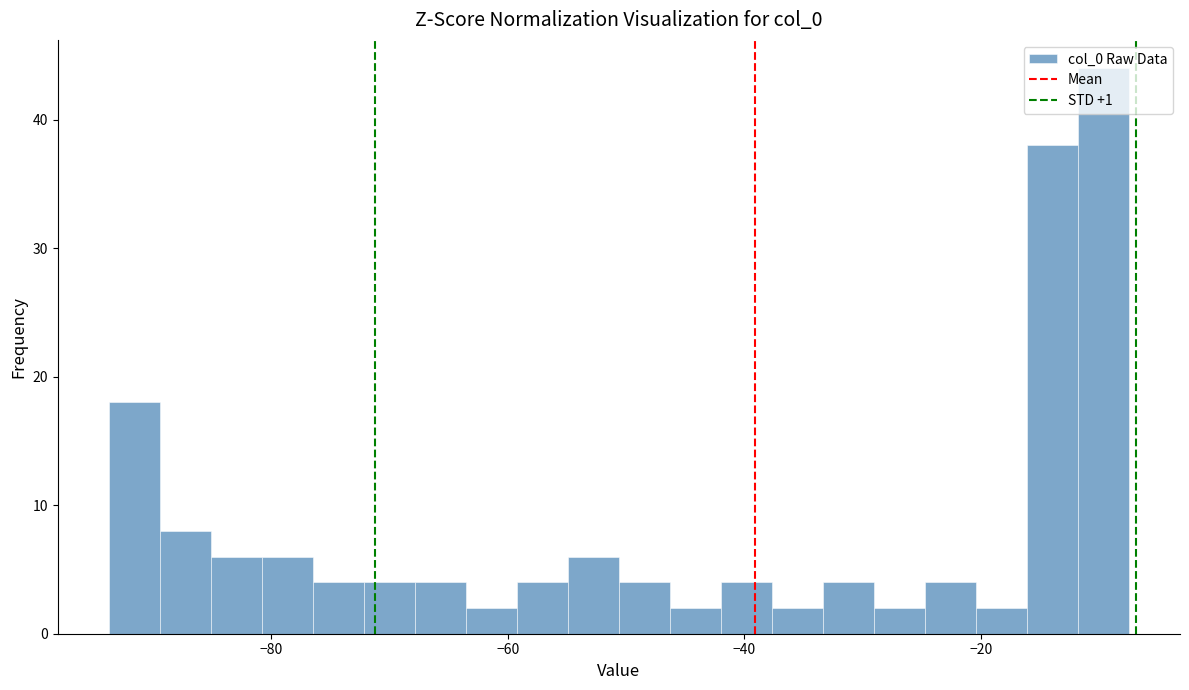

Around what value on the x-axis is the tallest bar? Give the approximate position of its centre, as read against the axis.

-10